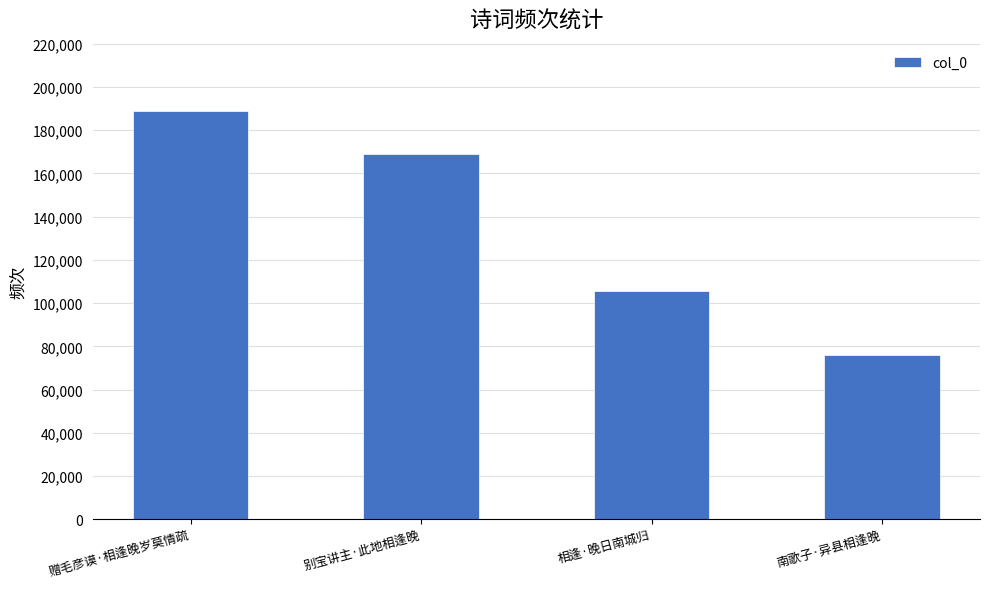

Are the bars horizontal?

No